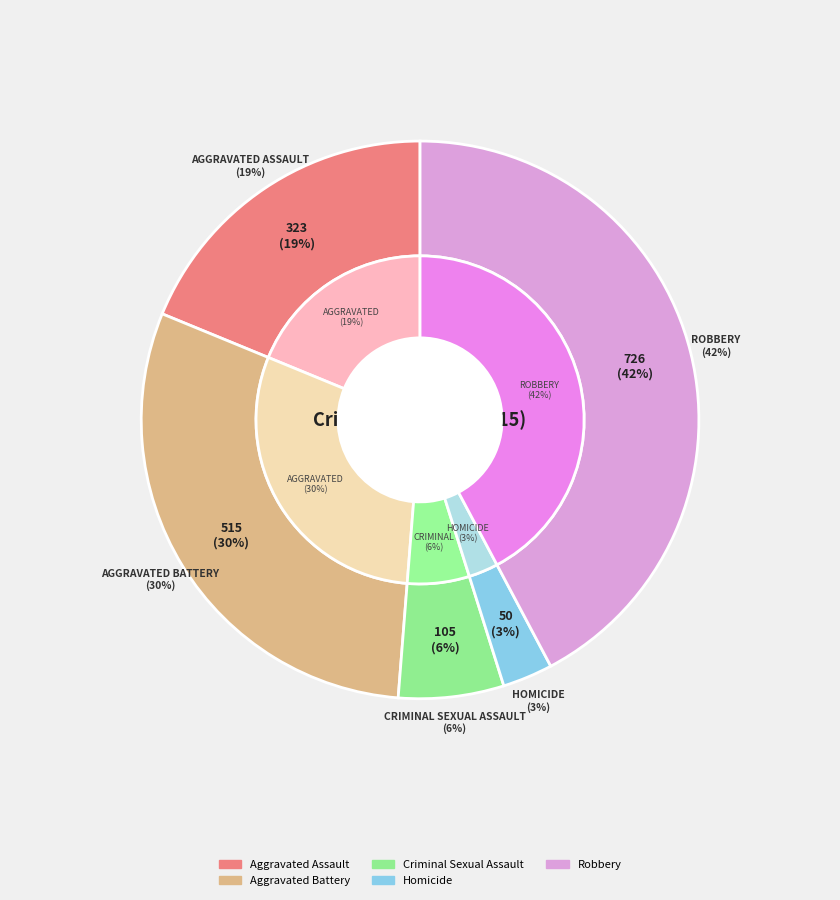

To the nearest percent, what is the average slice percentage?

20%